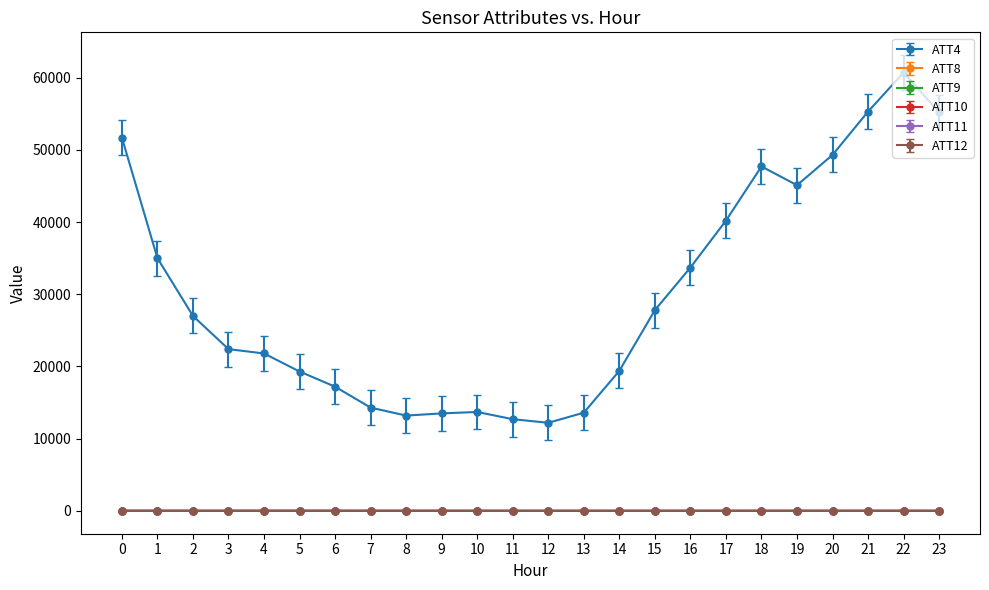

What is the greatest value displayed?

60700.0